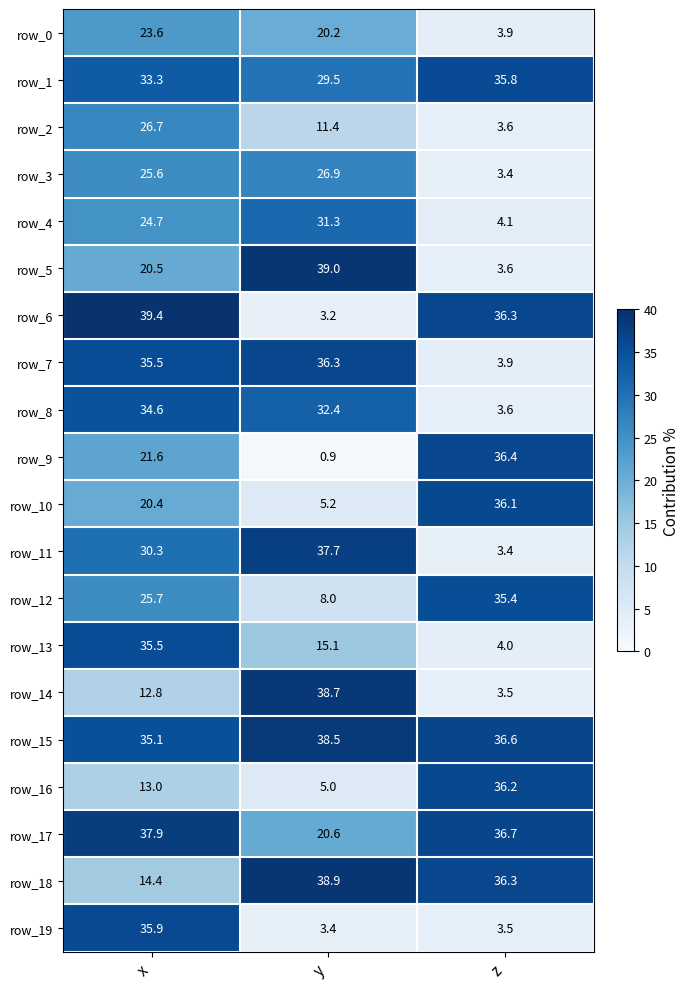

Is the value of row_10 at x greater than the value of row_9 at z?

No